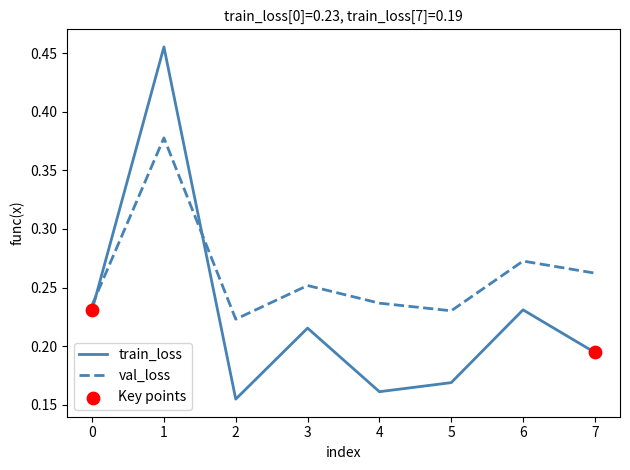

At how many categories does at least one series exceed 0?

8